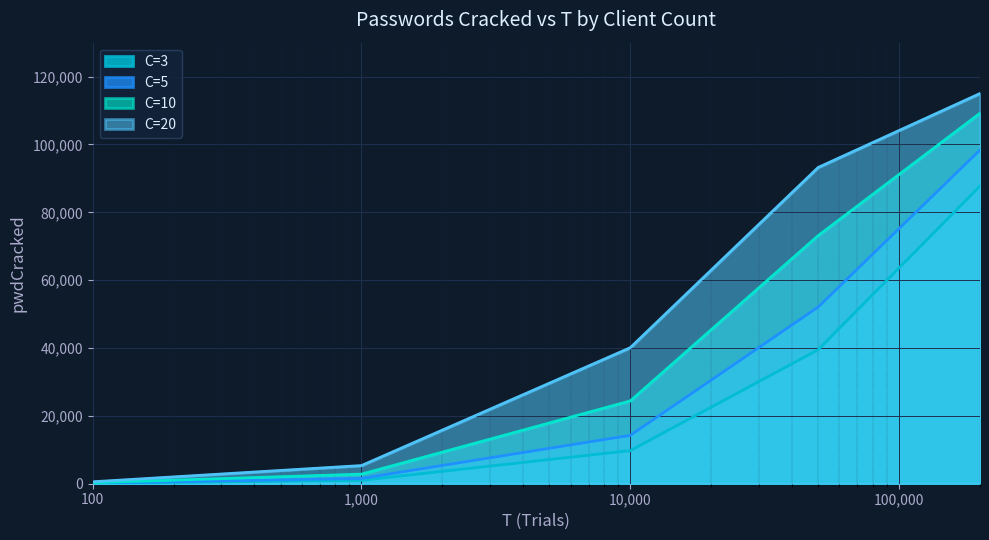

Which category has the highest value in the C=5 series?

200000